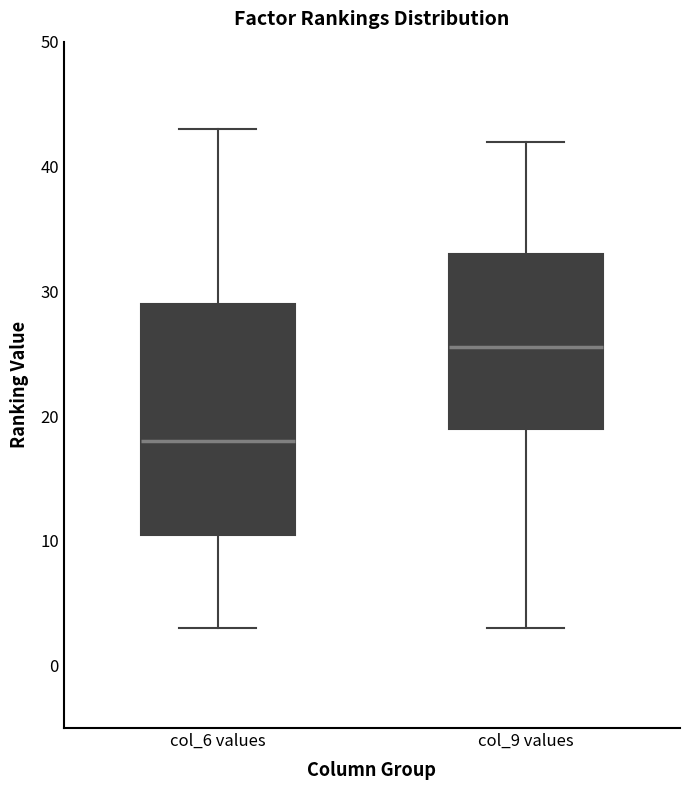

Where does the median line of the box for col_6 values sit on the y-axis? The values are not printed on the chart, so give them approximately, as read against the axis.

18